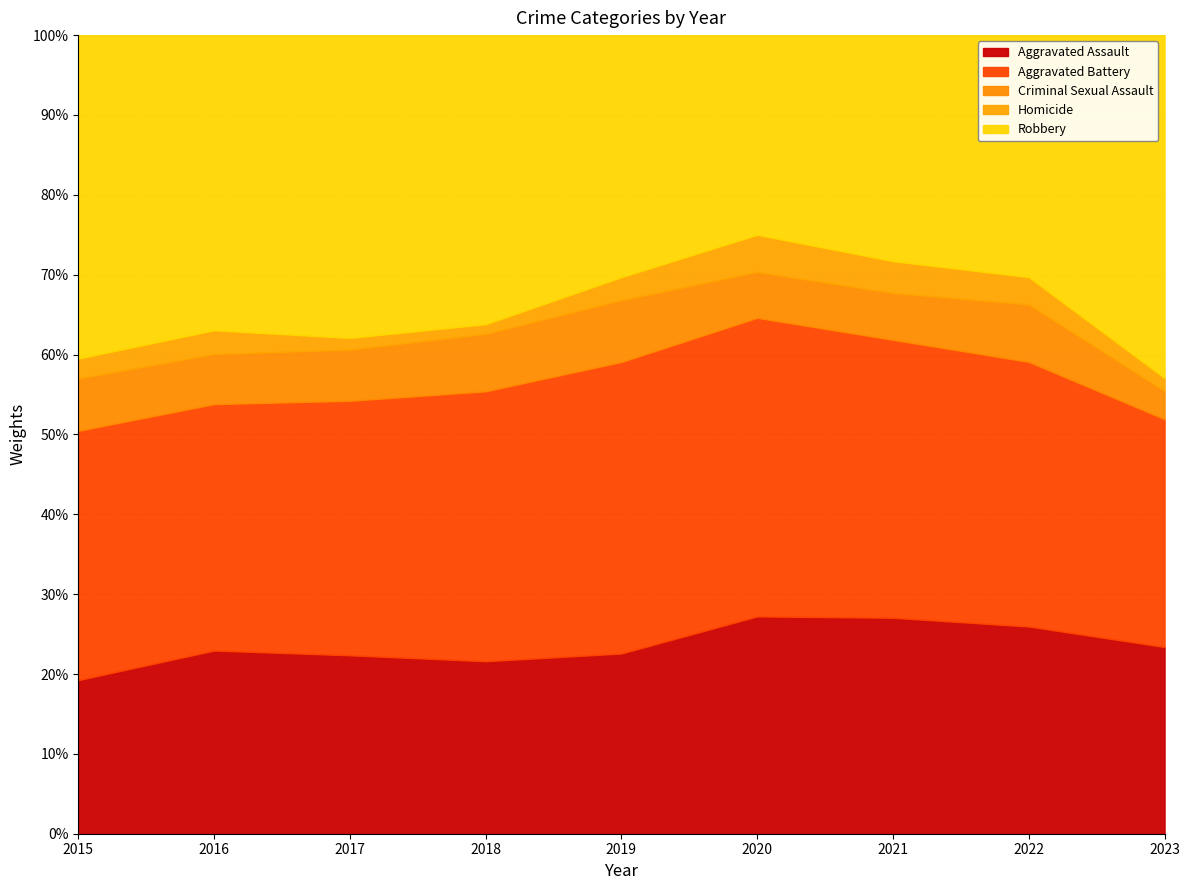

What is the highest value of the Aggravated Assault series?

27.2